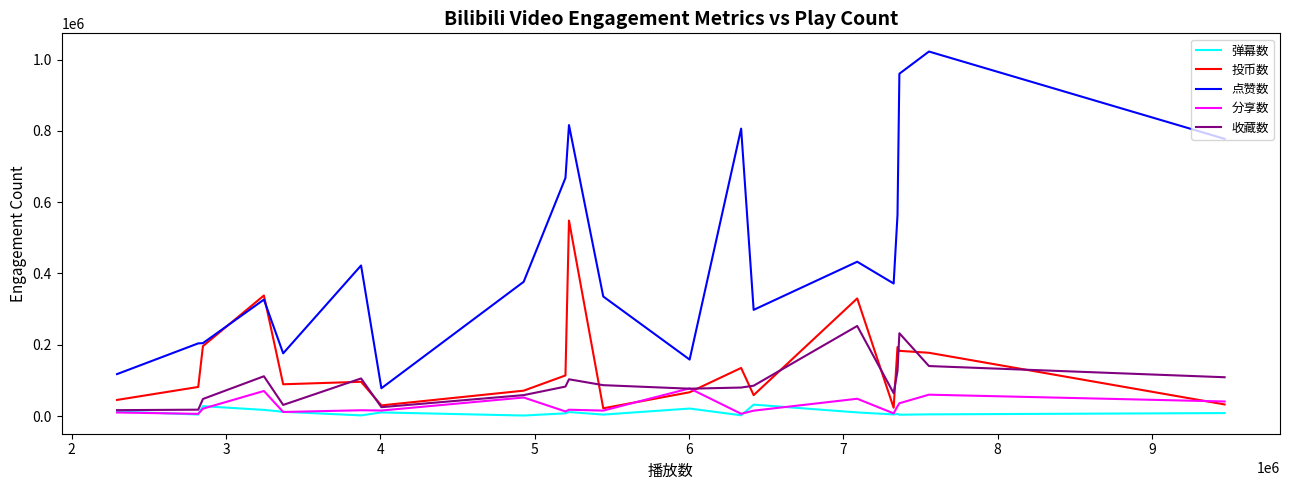

What are all the series names shown in the legend?

弹幕数, 投币数, 点赞数, 分享数, 收藏数